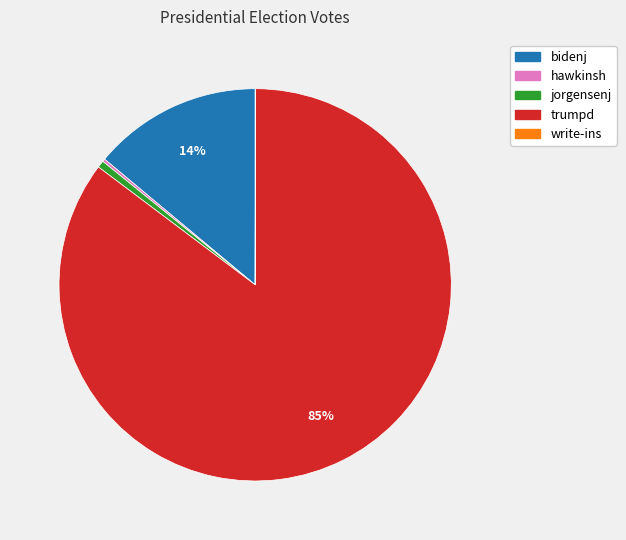

What is the largest slice in the pie chart?

trumpd